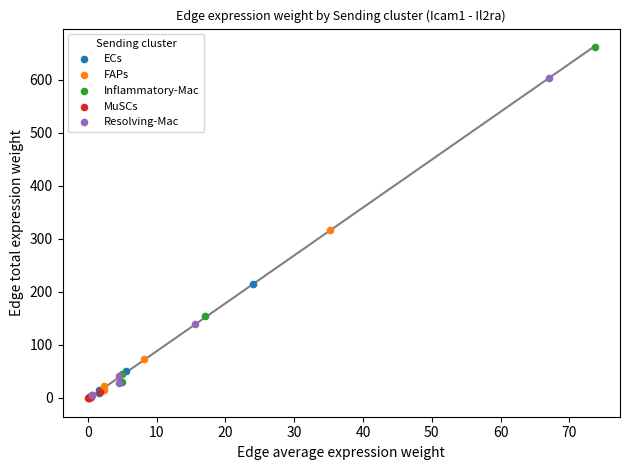

Which series has the widest spread of Y values?

Inflammatory-Mac